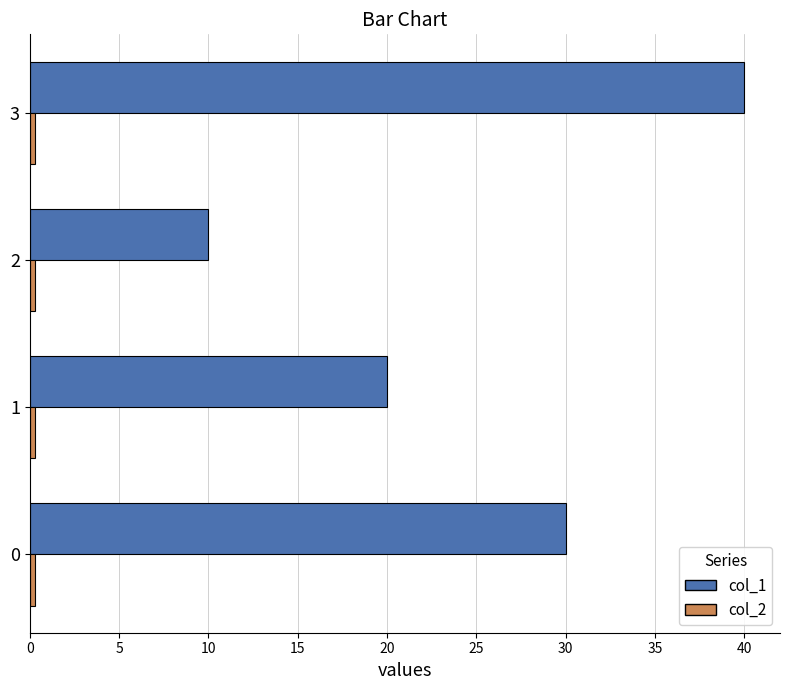

Which series has the largest total across all categories?

col_1